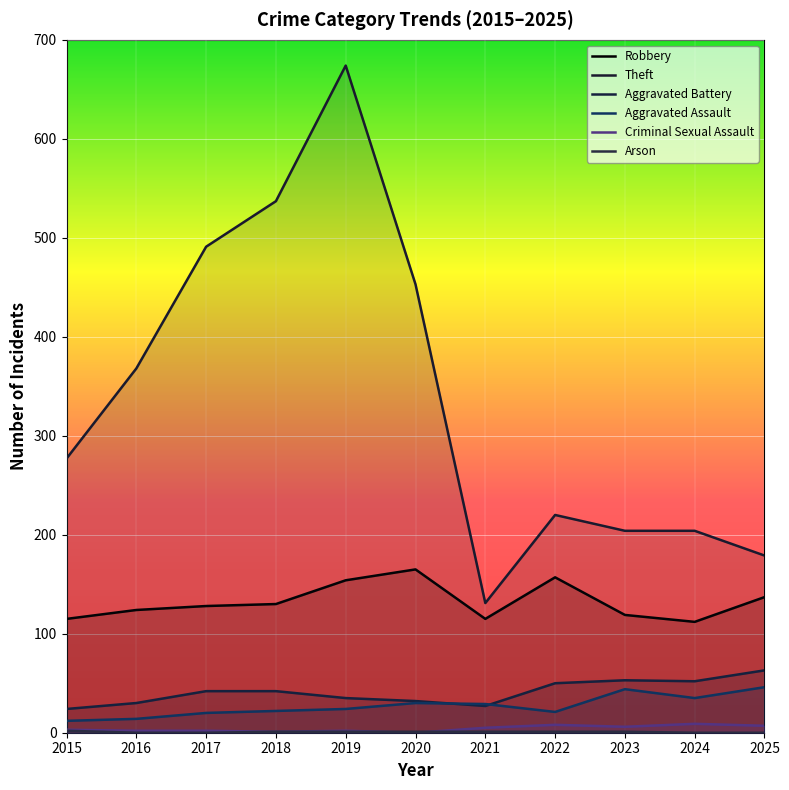

At 2017, list the series in order from largest to smallest.

Theft, Robbery, Aggravated Battery, Aggravated Assault, Criminal Sexual Assault, Arson